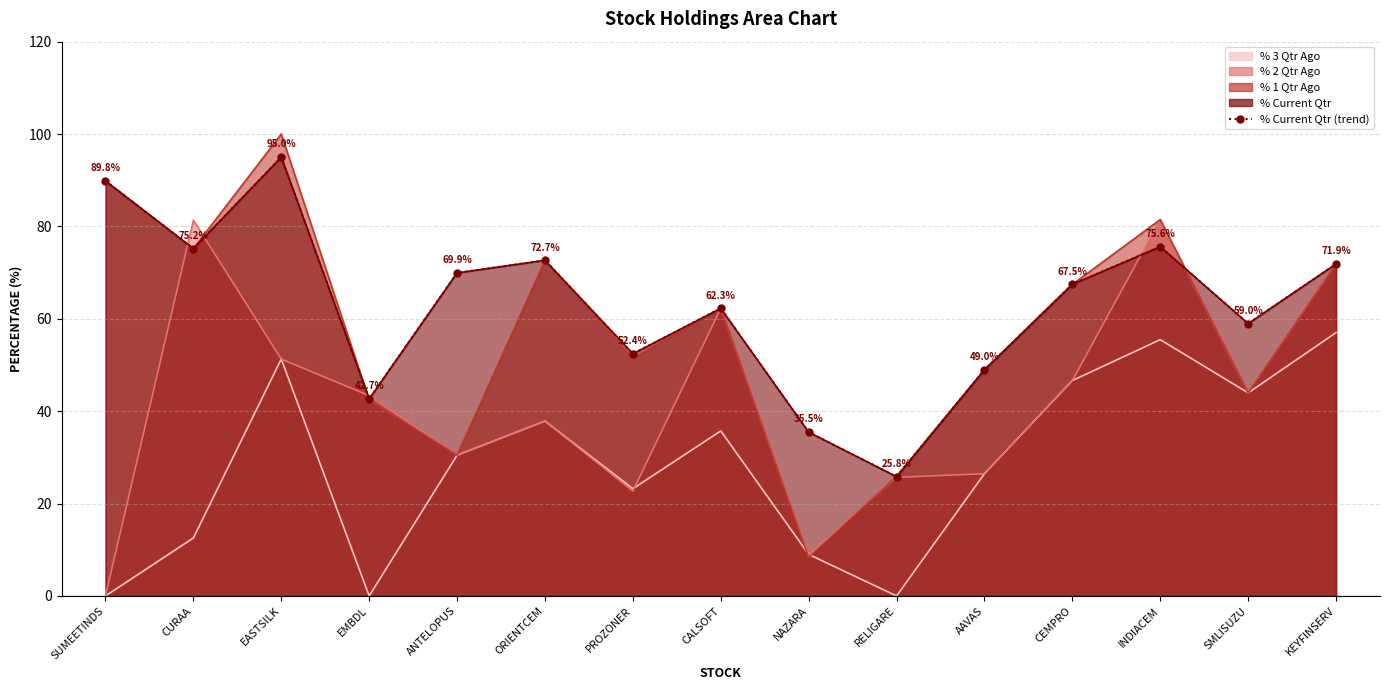

What is the sum of the % 3 Qtr Ago values at CURAA and EASTSILK?

63.8